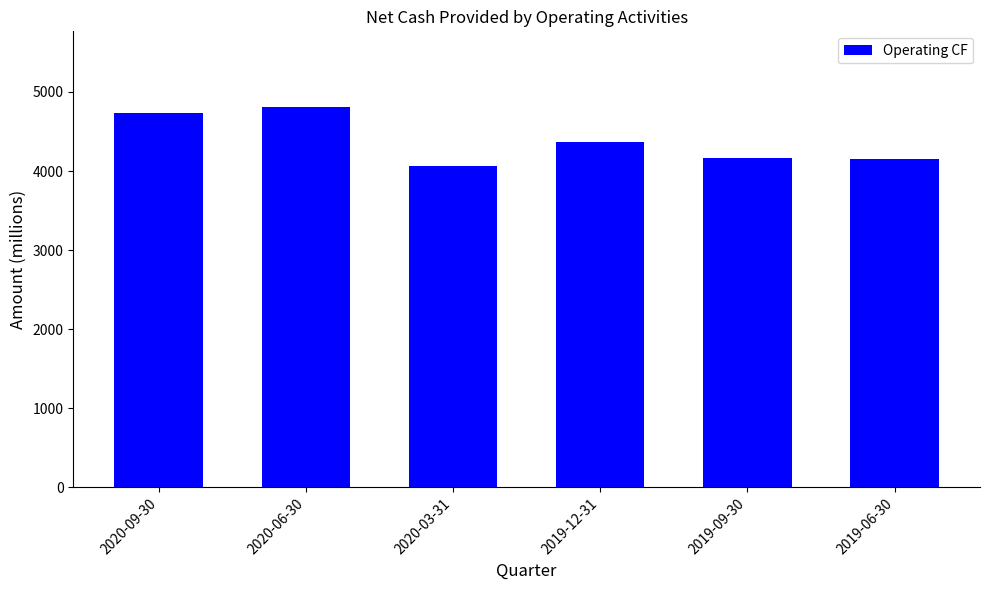

Which has a higher value, 2019-06-30 or 2019-12-31?

2019-12-31